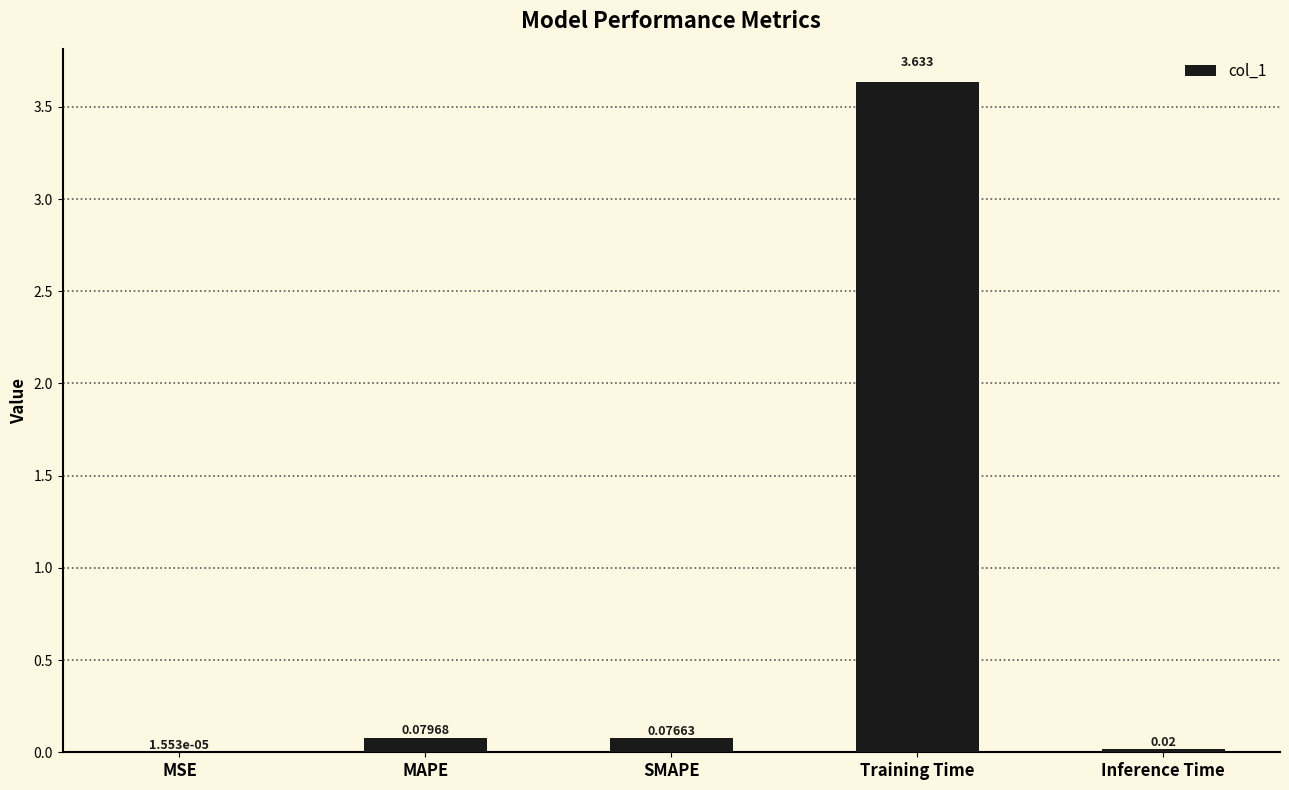

At which label is the value closest to 1?

MAPE